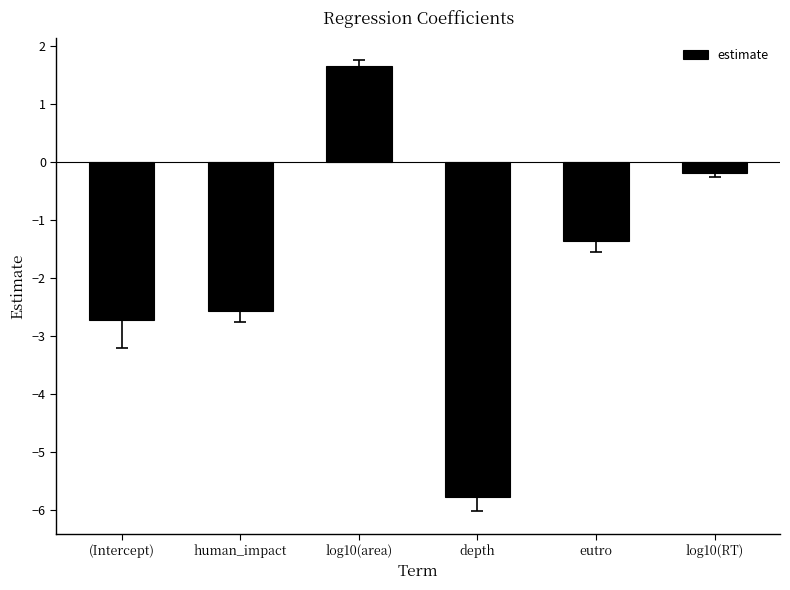

What is the change in value from human_impact to eutro?

+1.2